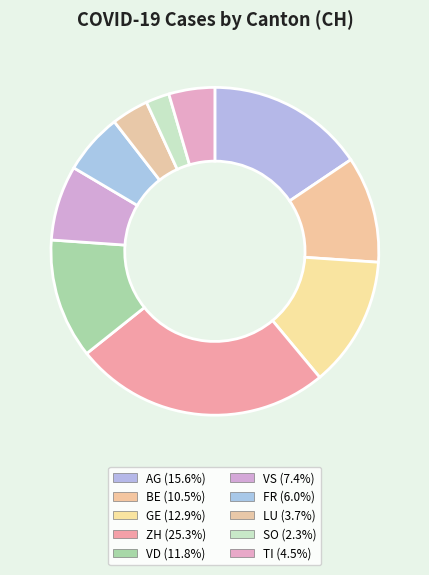

To the nearest percent, what is the combined percentage of FR and TI?

11%